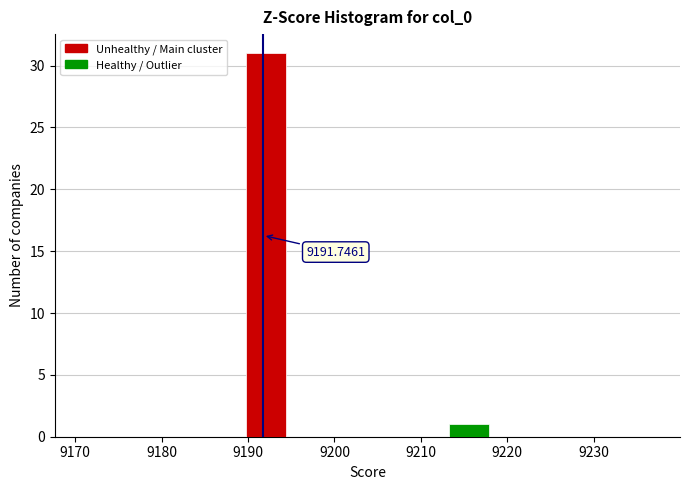

Which range on the x-axis has the tallest bar?

9190 to 9194